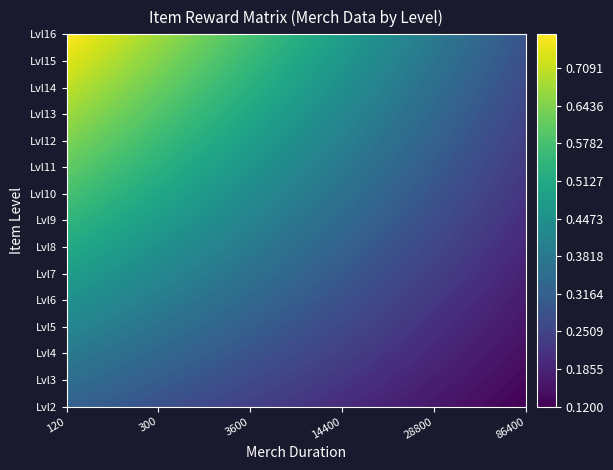

The Item1_Lvl2 series shows 0.1 at 1. True or false?

False